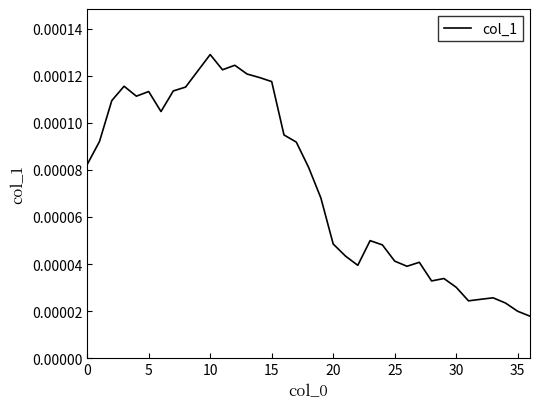

At which category does the chart reach its peak across all series?

10